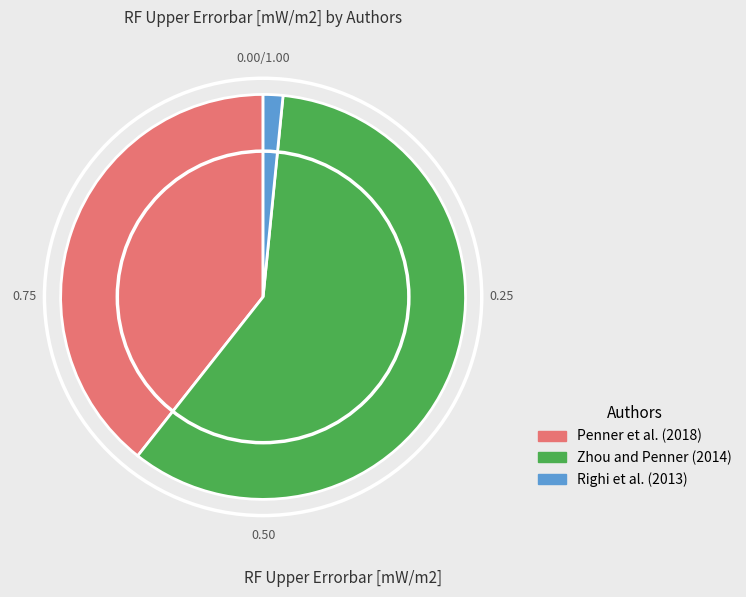

Does Penner et al. (2018) account for over 50% of the chart?

No